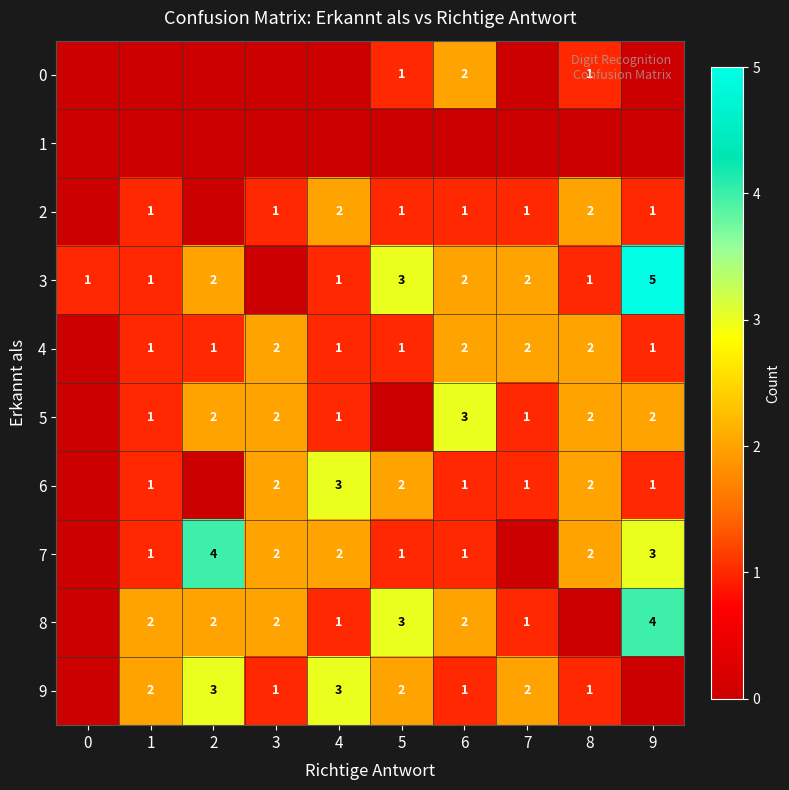

The value of 5 at 3 is 2. True or false?

True